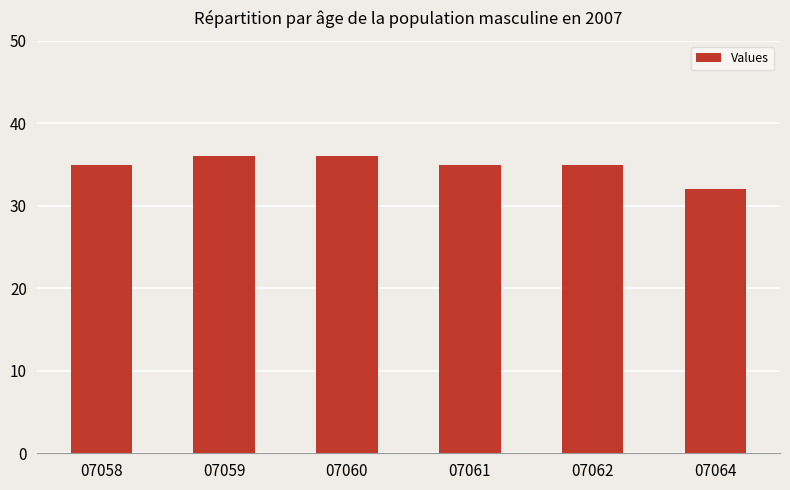

Reading left to right, what are all the values shown in this chart?

07058=35	07059=36	07060=36	07061=35	07062=35	07064=32